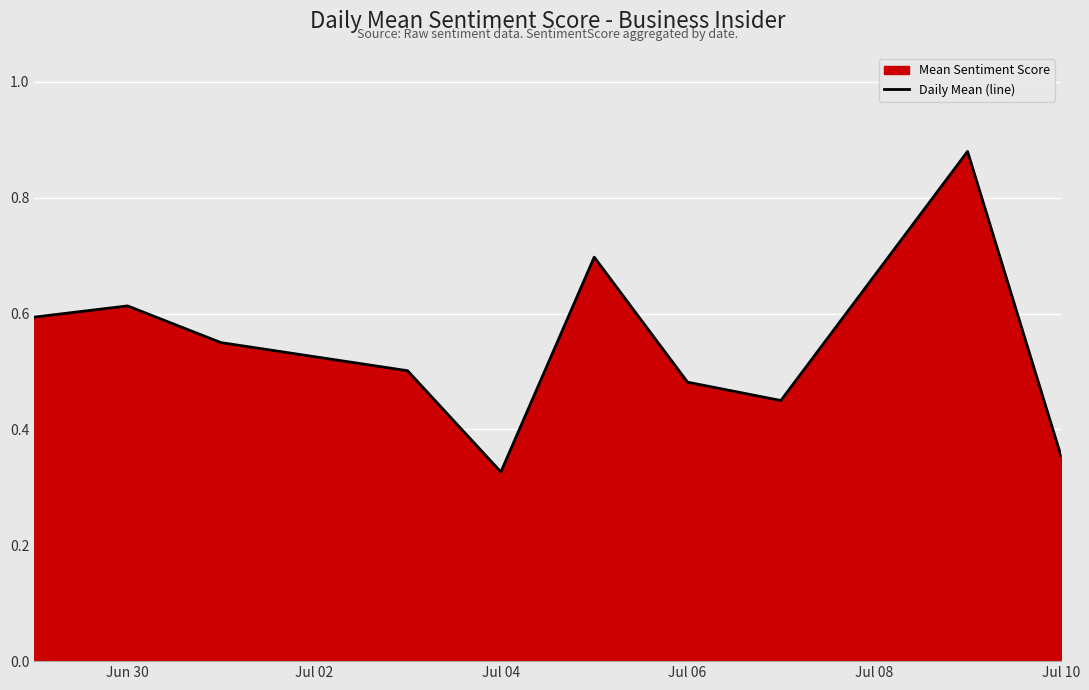

Which label corresponds to the smallest value in the chart?

Jul 04